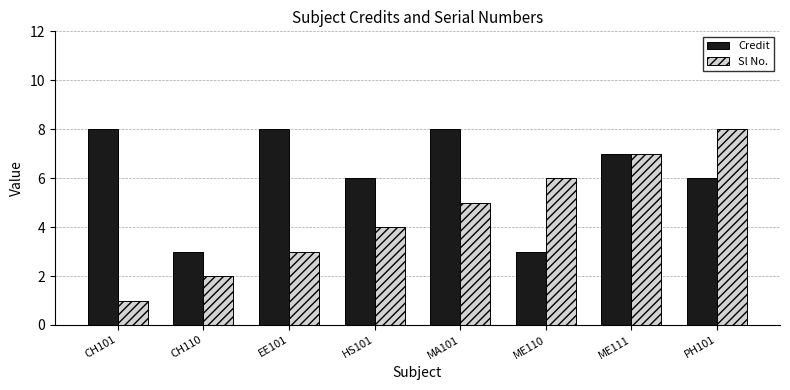

Is it true that Sl No. equals 1 at CH110?

False